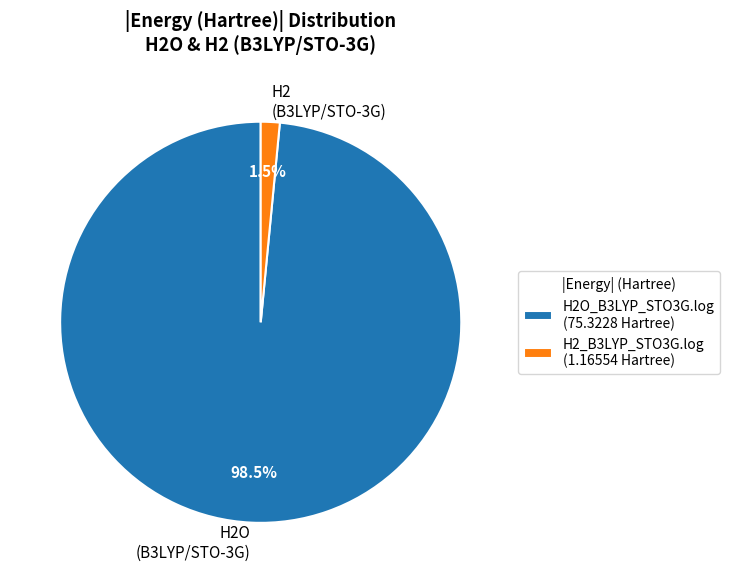

Between H2 (B3LYP/STO-3G) and H2O (B3LYP/STO-3G), which is larger?

H2O (B3LYP/STO-3G)